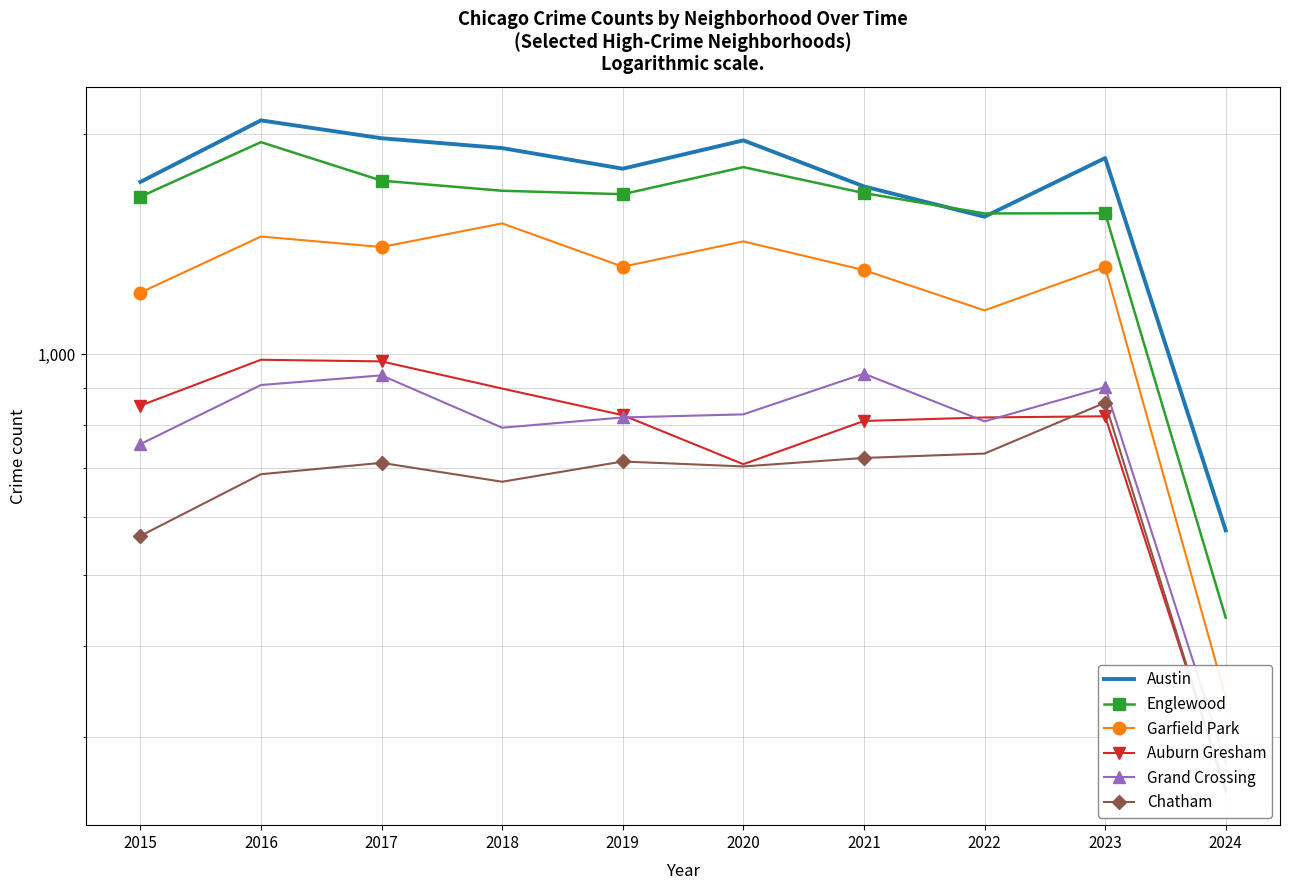

Which series has the largest total across all categories?

Austin